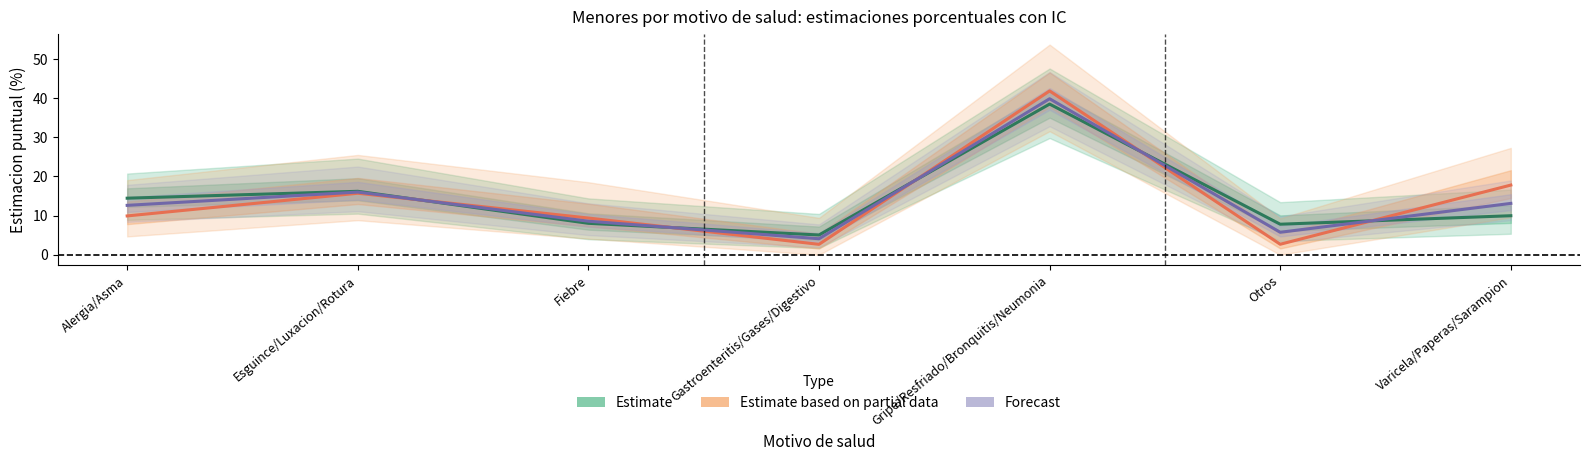

What value does the Estimate based on partial data series have at Gripe/Resfriado/Bronquitis/Neumonia?

41.9